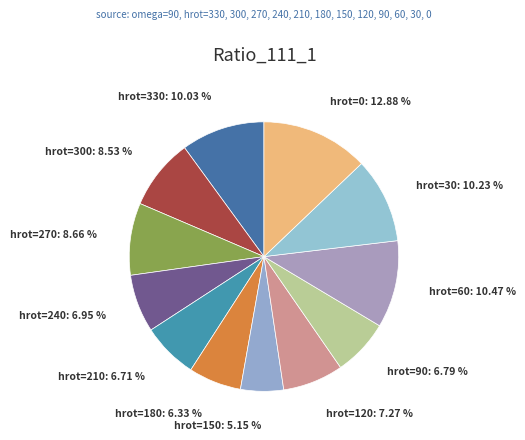

Which category has the biggest portion of the pie?

hrot=0